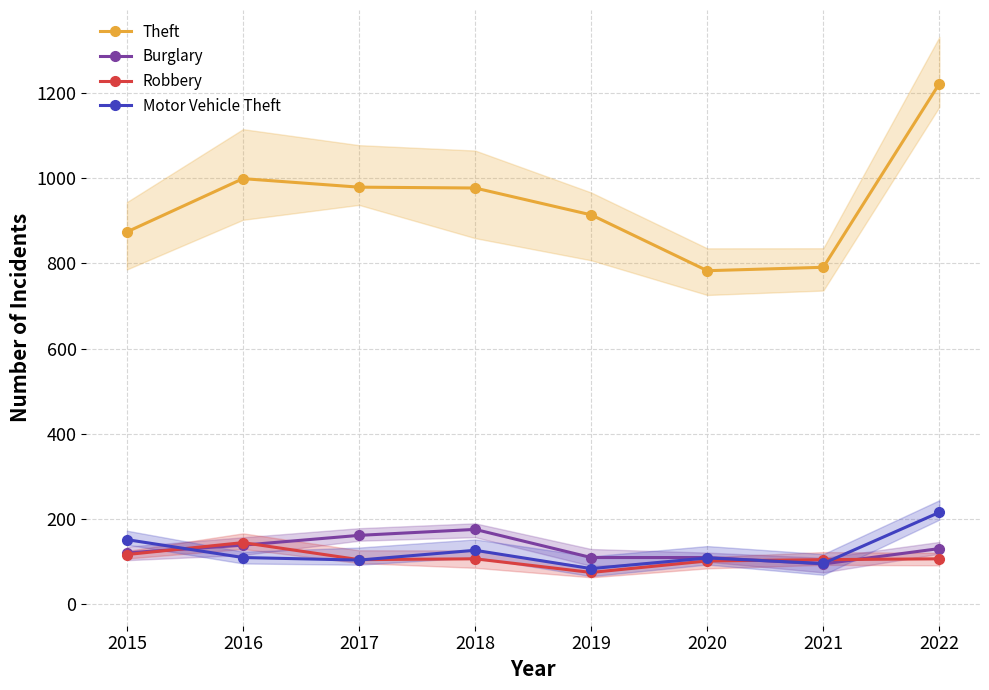

Which series has the largest total across all categories?

Theft